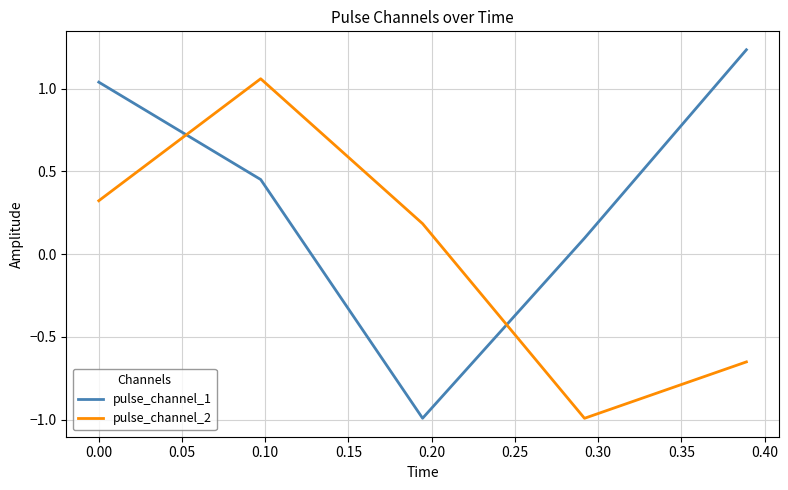

Which series has the largest total across all categories?

pulse_channel_1